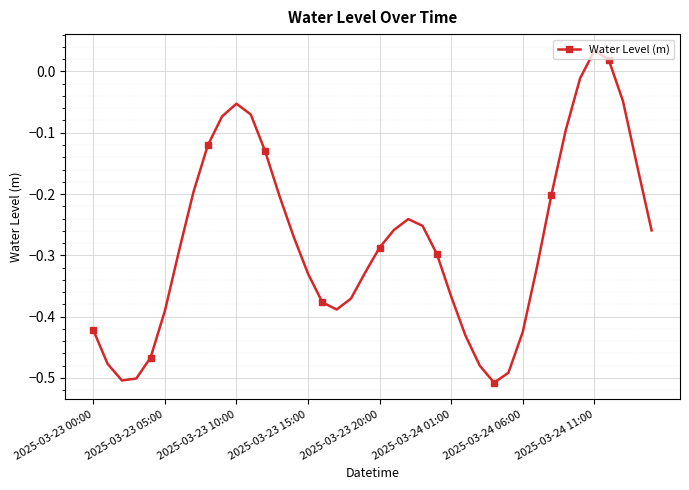

What is the difference between the maximum and second lowest values?

0.5